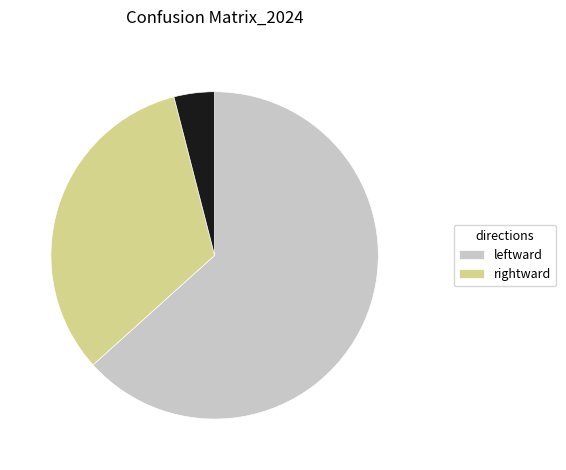

Is there any slice that represents more than half of the pie?

Yes